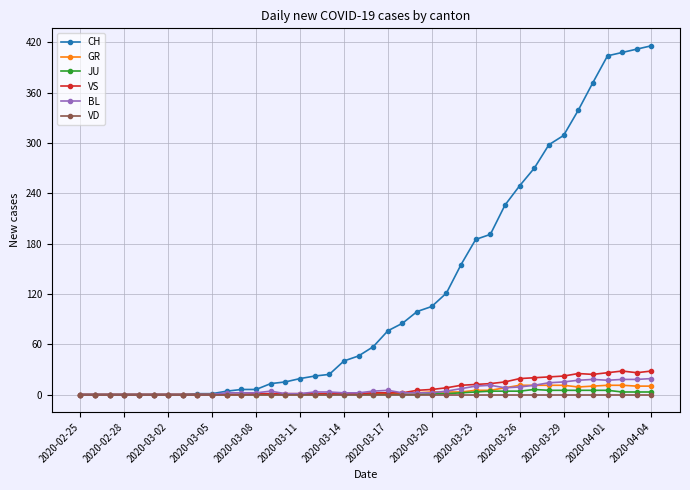

Which series has the largest total across all categories?

CH